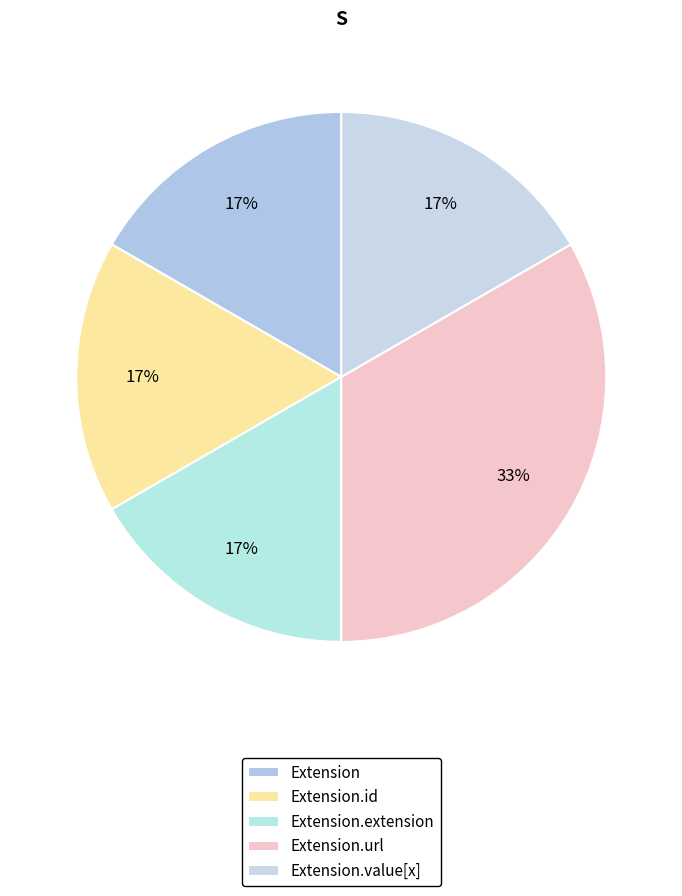

What is the smallest slice in the pie chart?

Extension